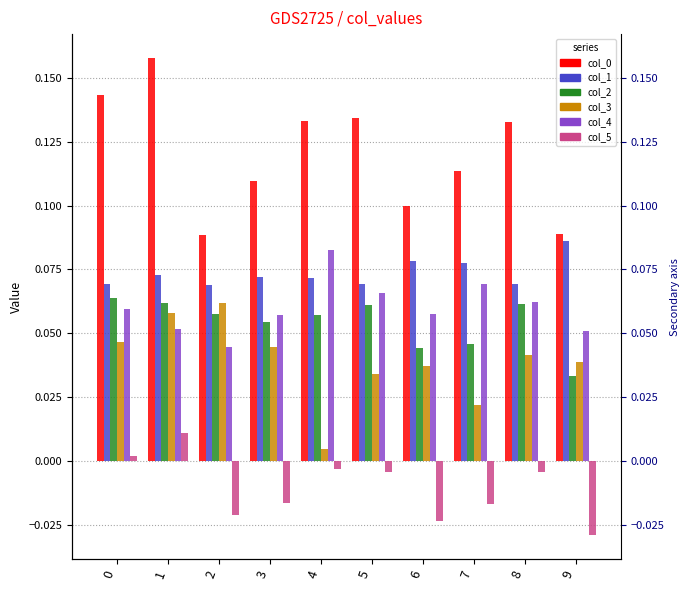

True or false: 5 has a value of -0.0 at 7.

False